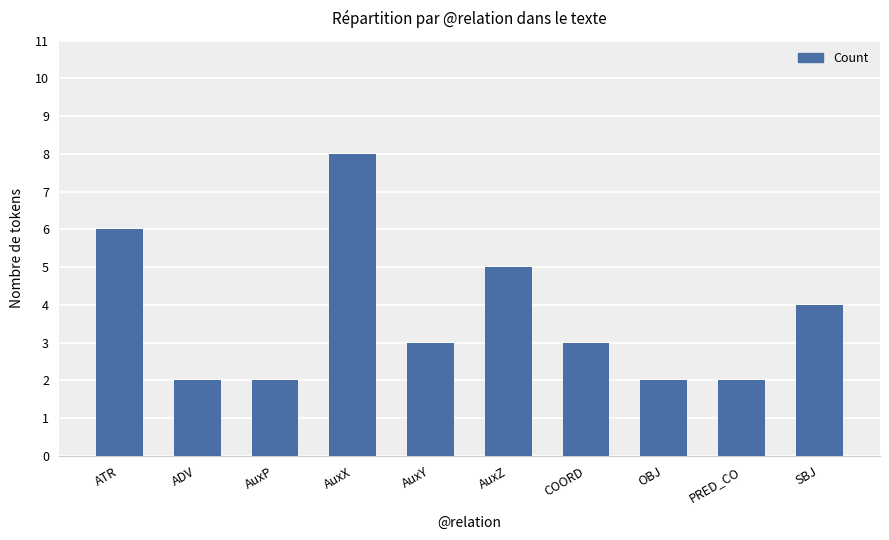

What is the ratio of the value at OBJ to the value at AuxP?

1.0